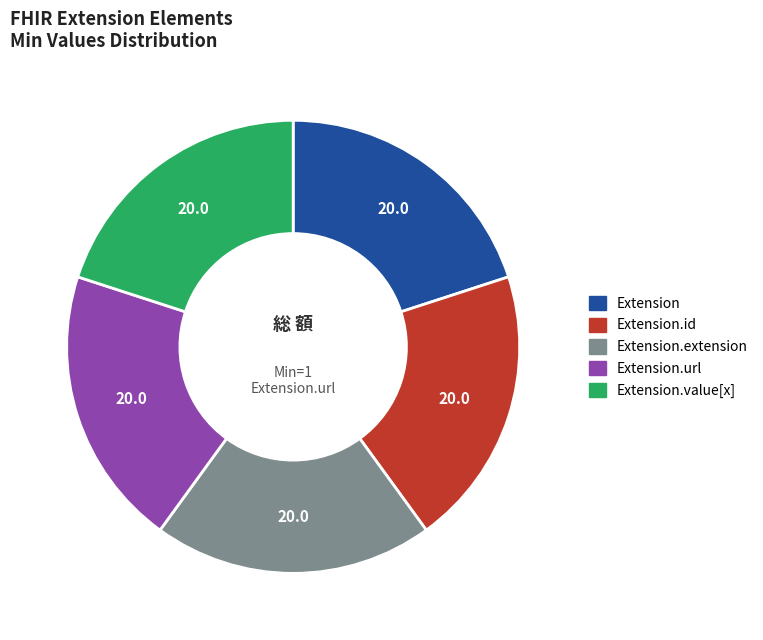

Does any single category account for the majority?

No